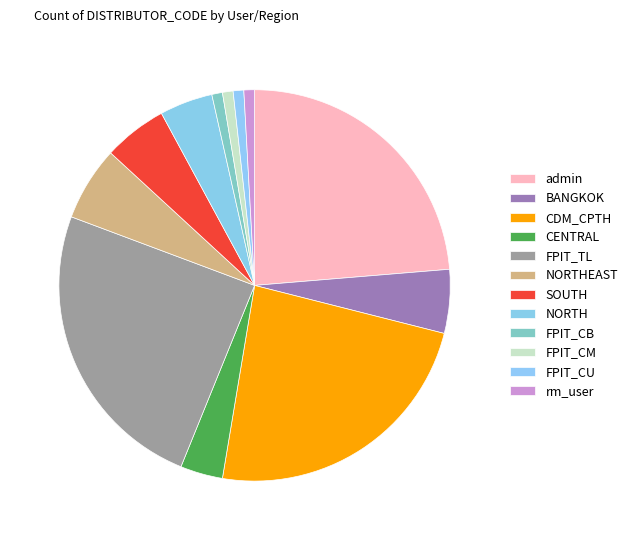

To the nearest percent, what is the difference between the largest and smallest slice percentages?

24%